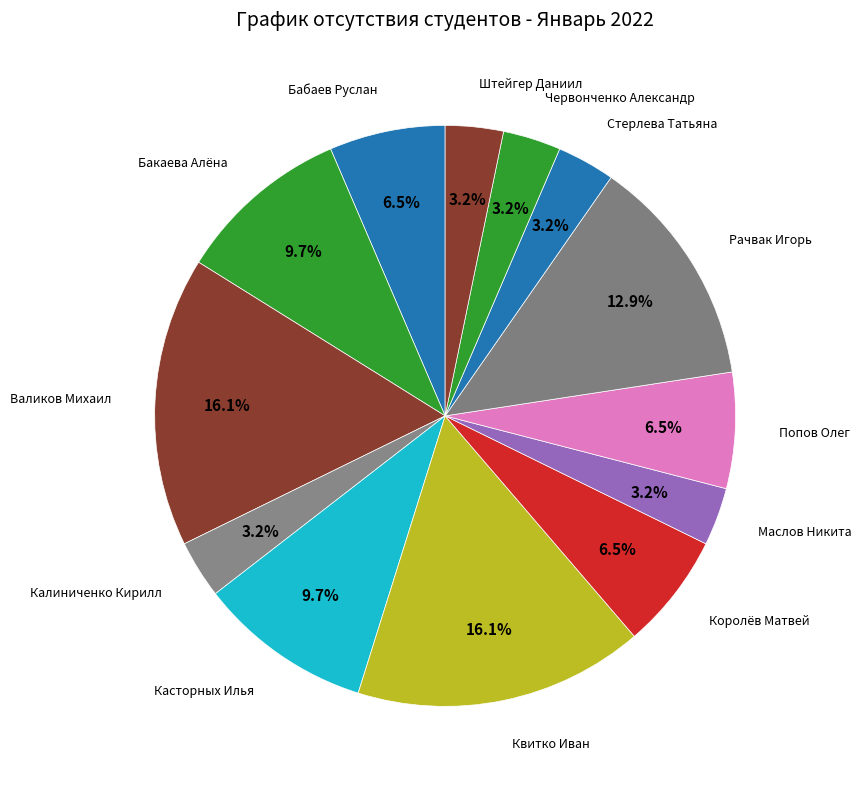

How many slices are in this pie chart?

13